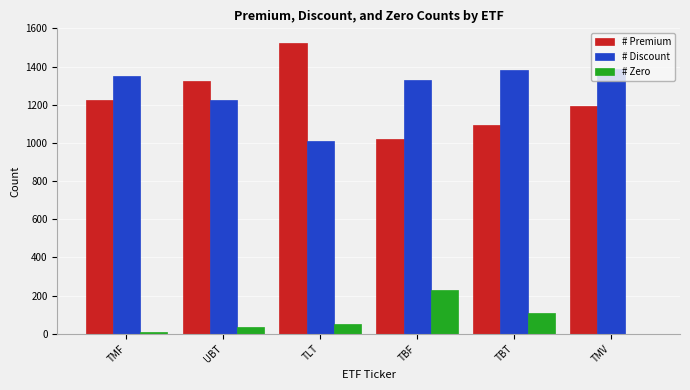

At which category does the chart reach its peak across all series?

TLT